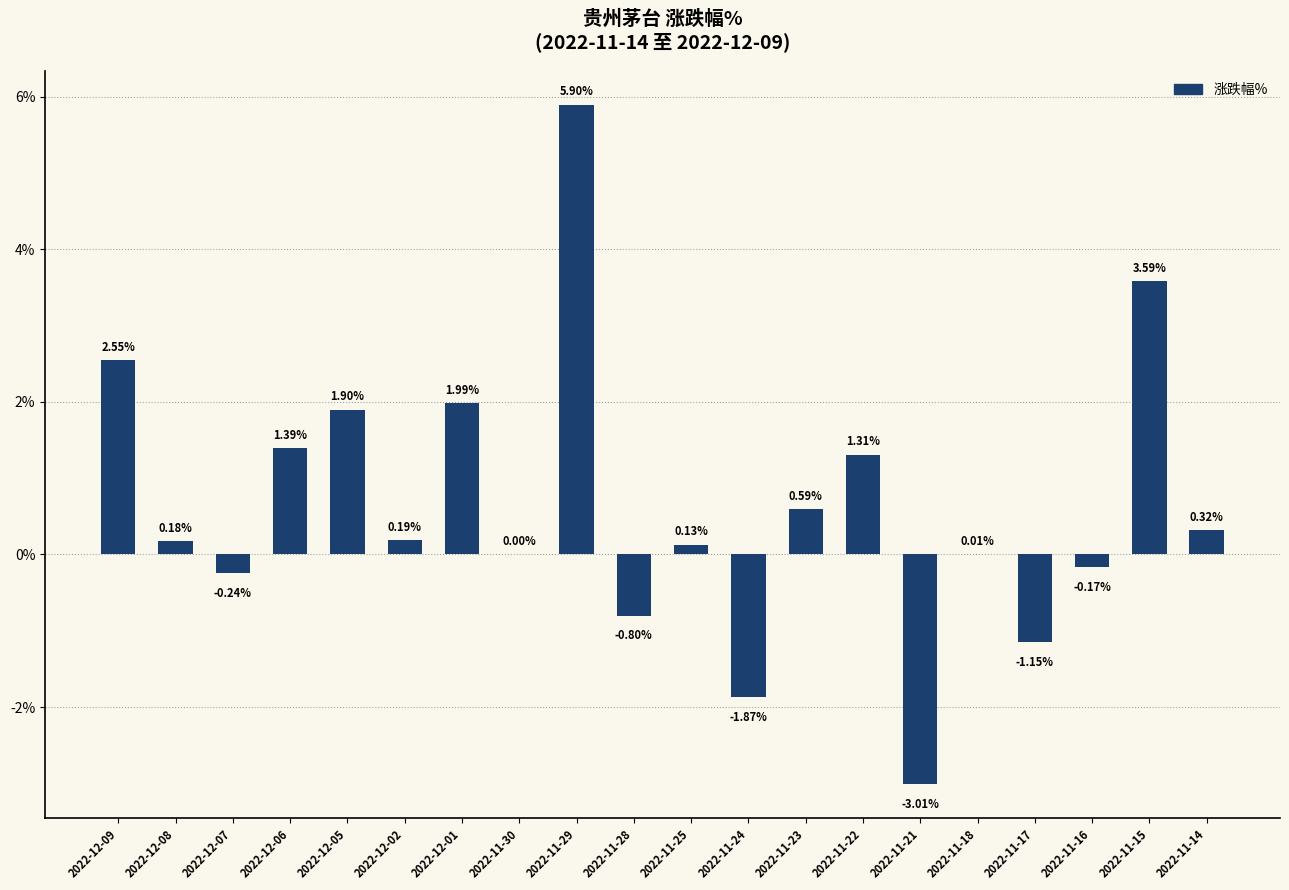

Between 2022-12-09 and 2022-11-30, which is larger?

2022-12-09